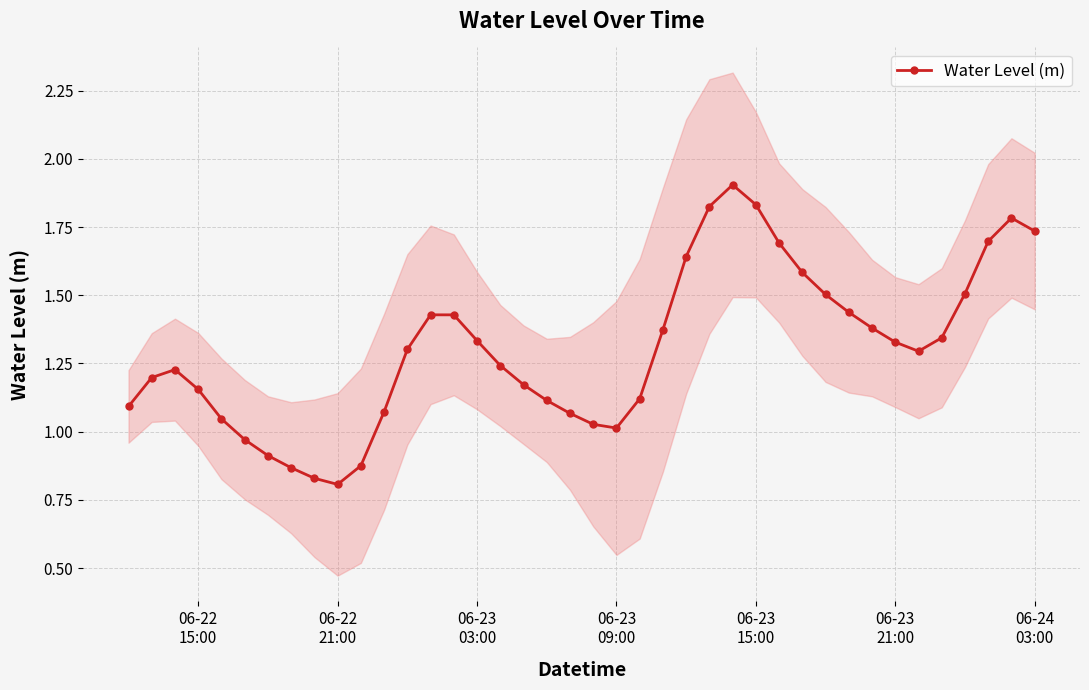

What is the highest value of the Water Level (m) series?

1.9